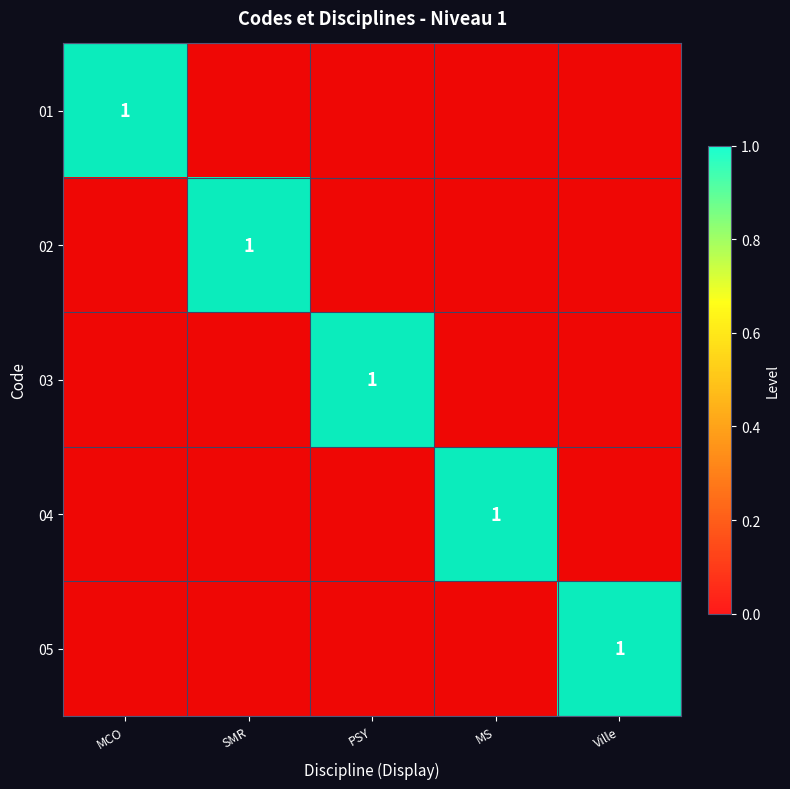

Between PSY and MS, which series saw the biggest shift?

03